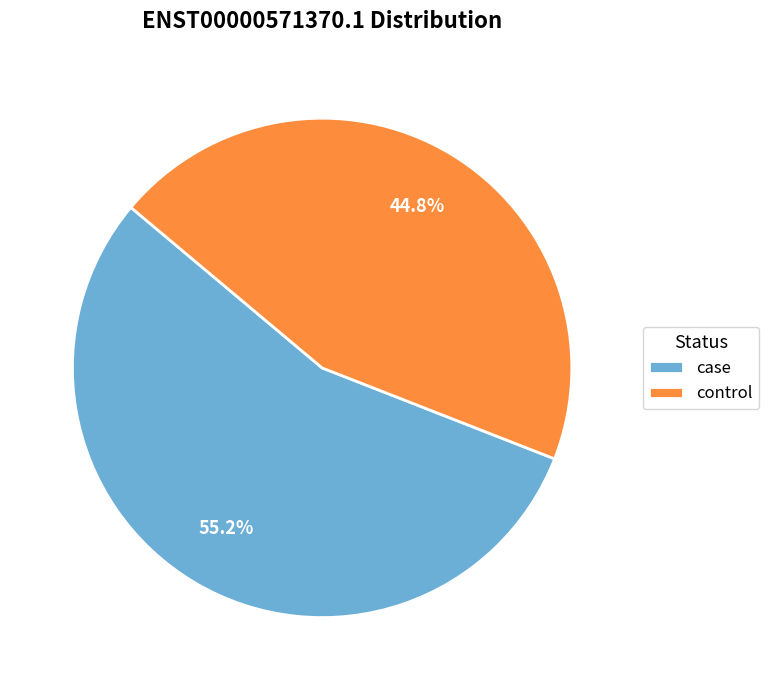

Rank the categories by value from lowest to highest.

control, case